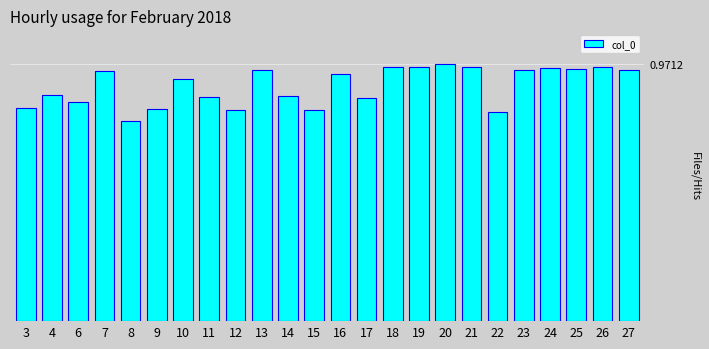

What is the greatest value displayed?

1.0